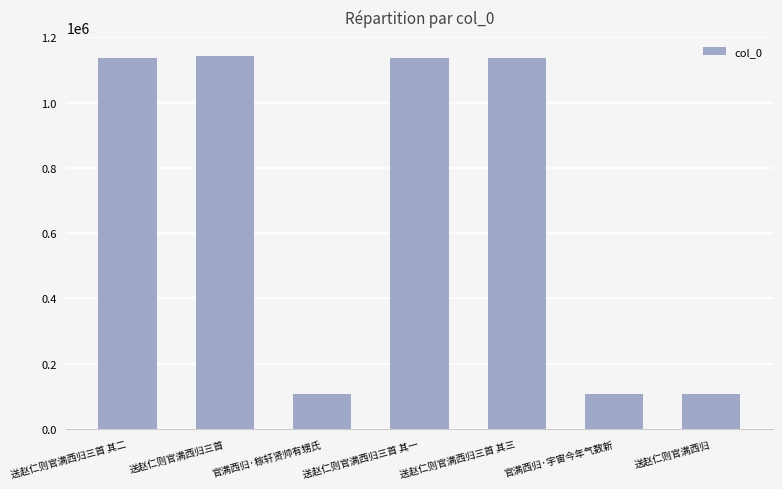

What is the greatest value displayed?

1144045